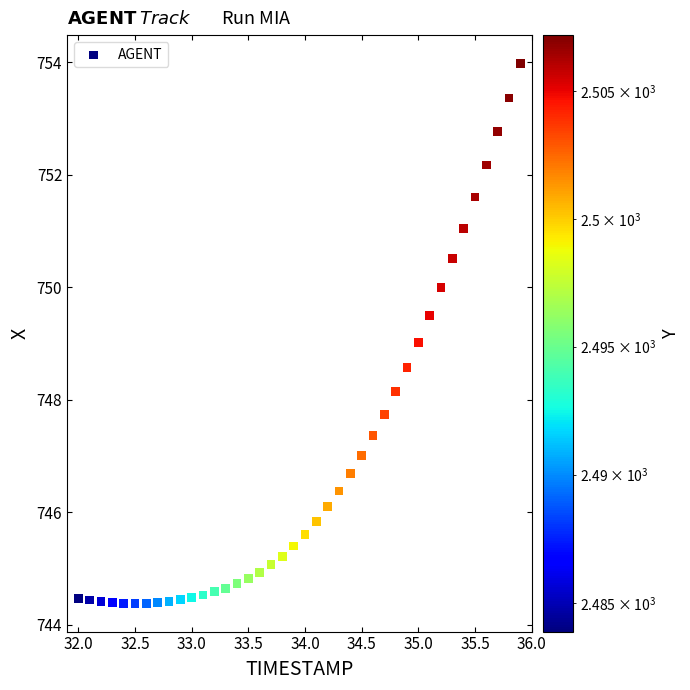

What is the range of X values (max minus min)?

3.9